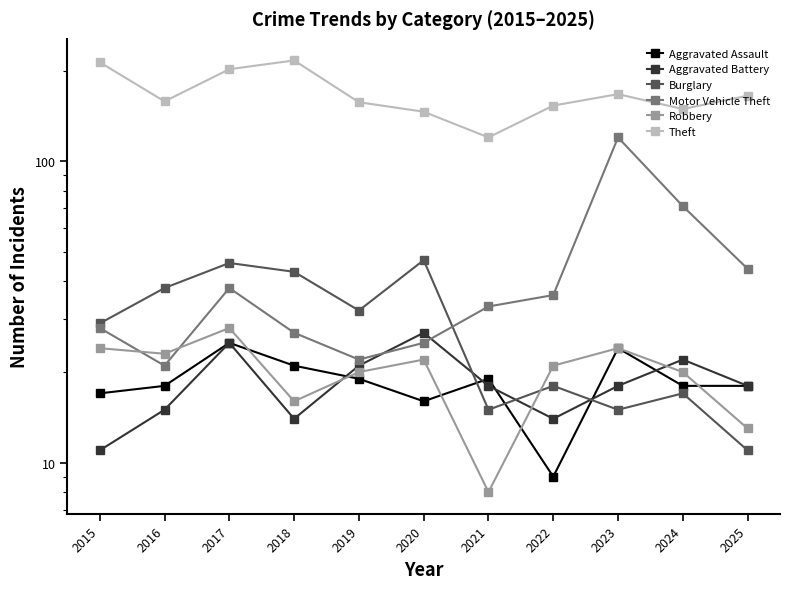

True or false: Aggravated Battery has a value of 8 at 2020.

False